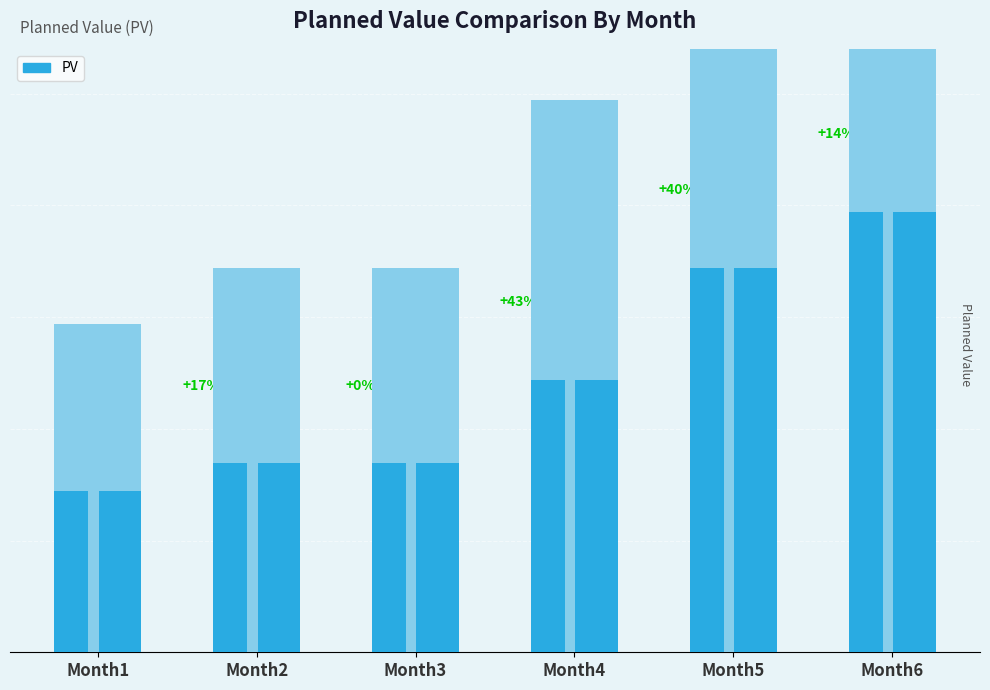

Reading left to right, transcribe all the data shown in this chart.

30	35	35	50	70	80